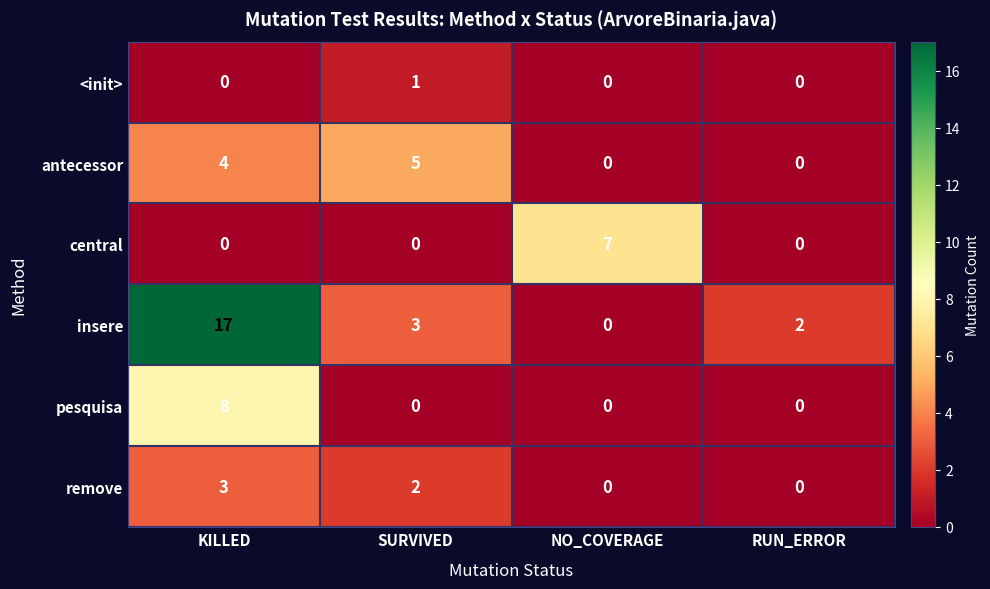

What is the difference between the maximum and minimum values in the pesquisa series?

8